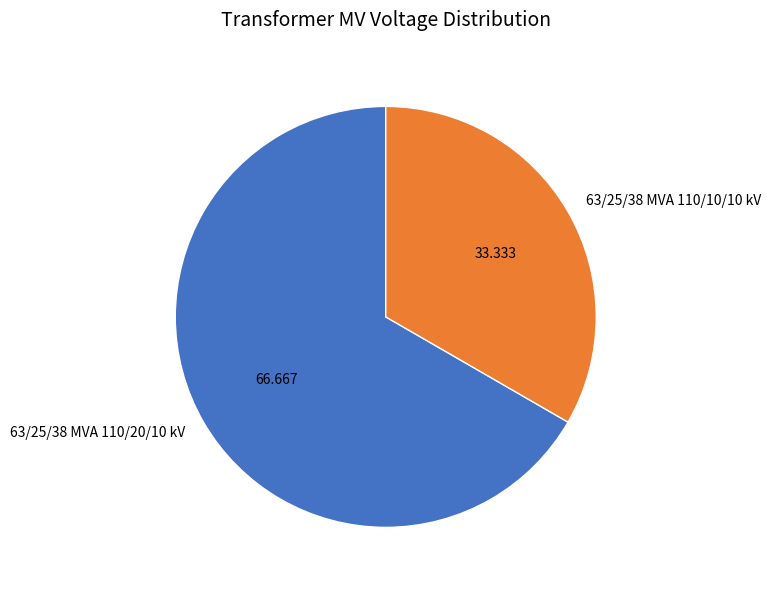

Do 63/25/38 MVA 110/20/10 kV and 63/25/38 MVA 110/10/10 kV together represent more than half of the pie?

Yes